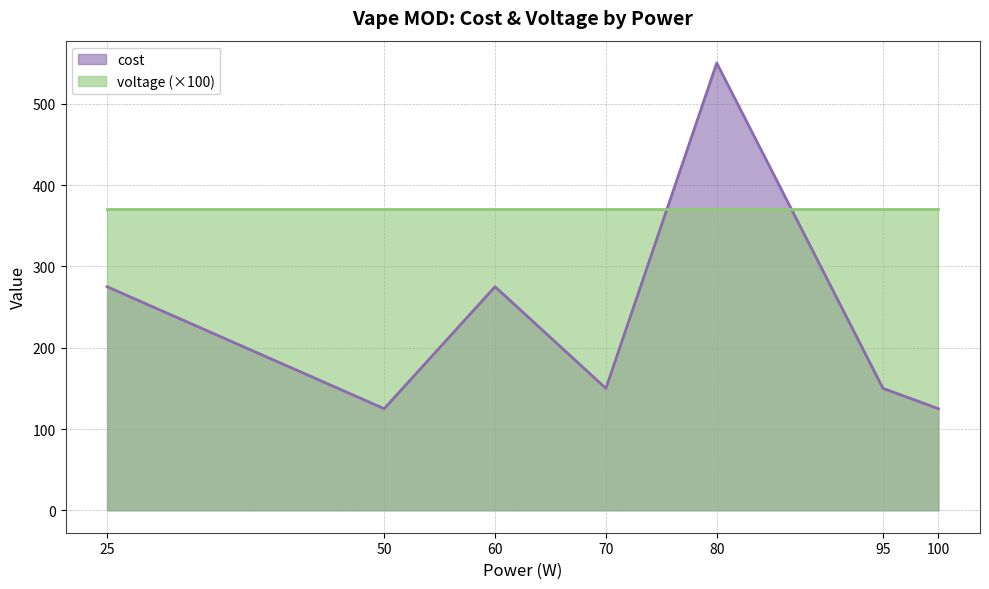

What is the maximum value shown in the chart?

550